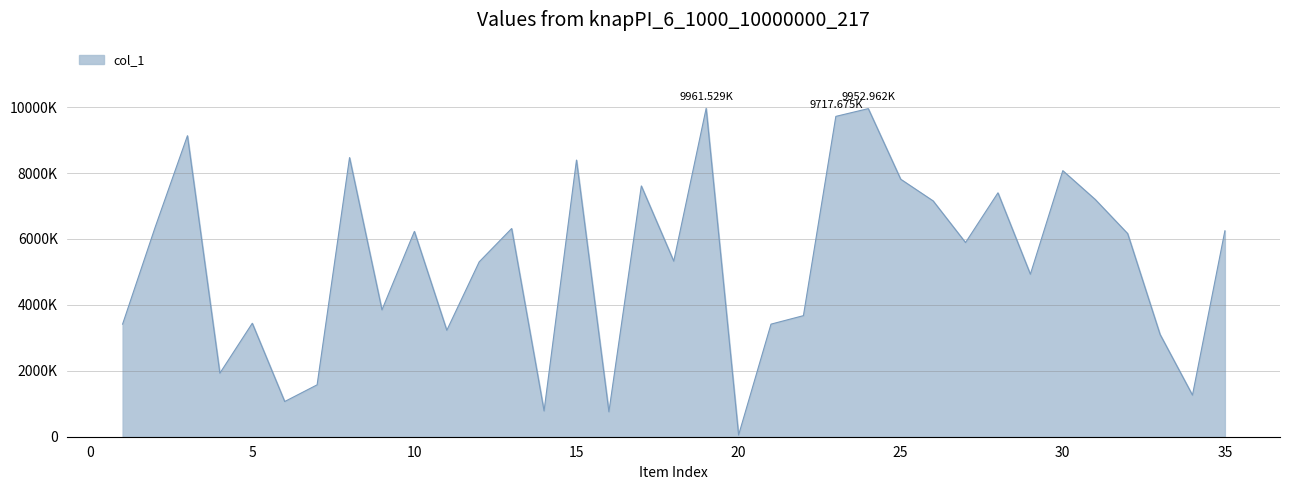

Is this an area chart (filled region under the line)?

Yes